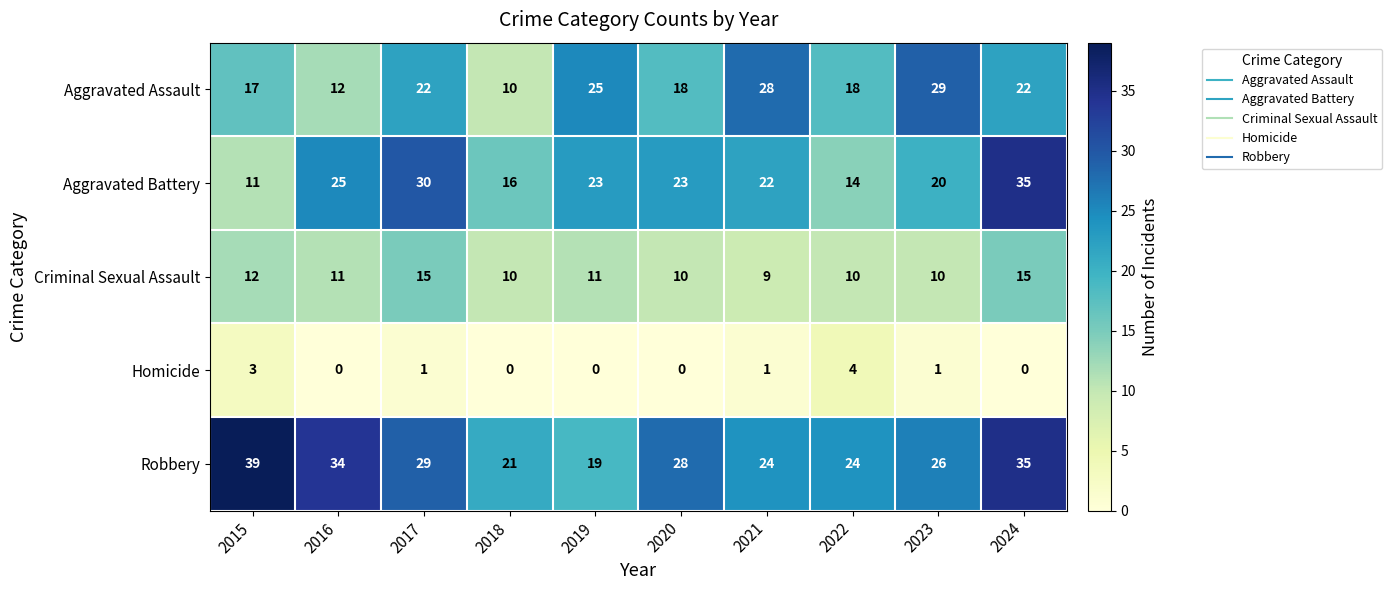

What is the sum of all Homicide values?

10